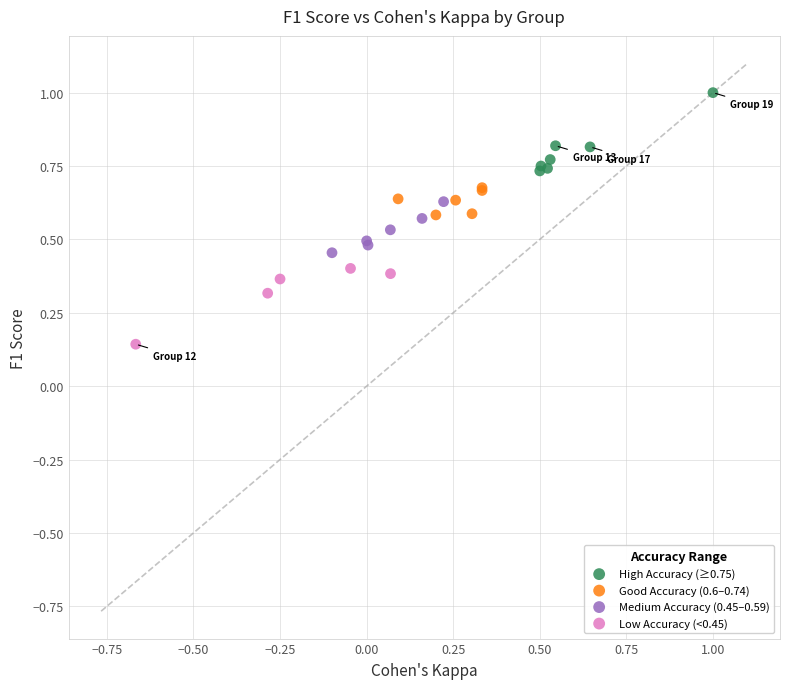

Which series reaches the maximum Y coordinate?

High Accuracy (≥0.75)